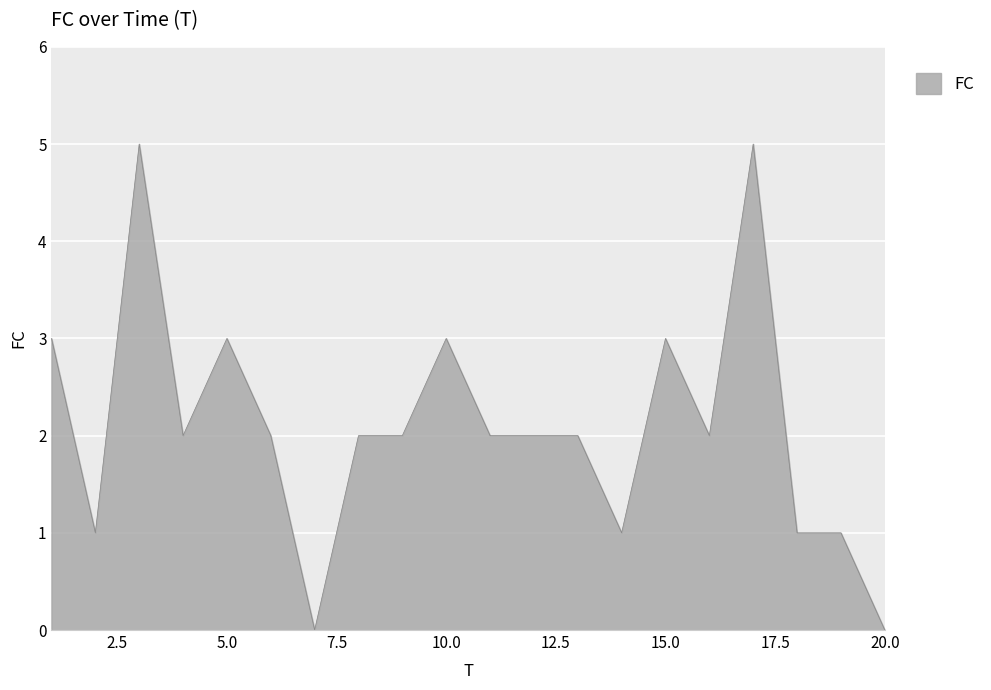

What is the difference between the maximum and minimum values?

5